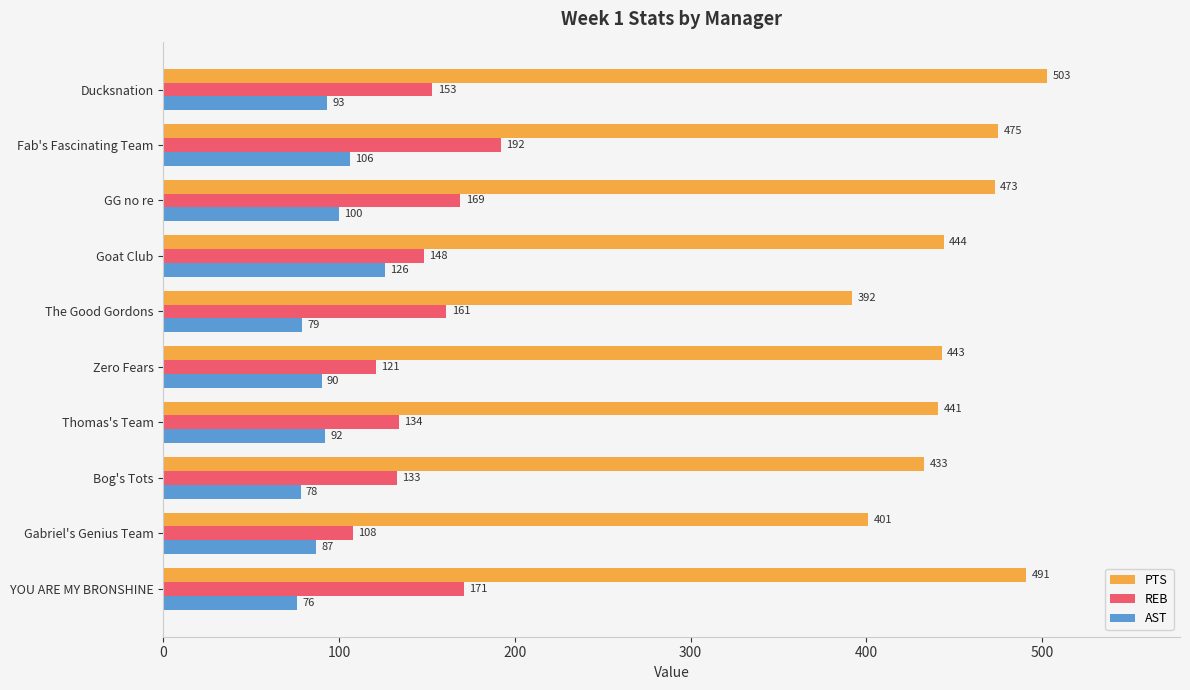

How many series are shown in this chart?

3